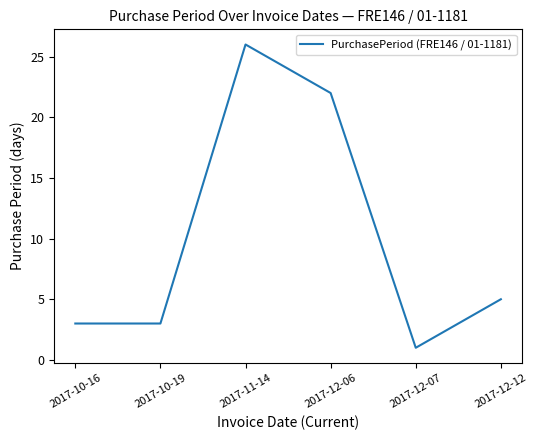

Reading left to right, list all the values displayed in this chart.

3	3	26	22	1	5